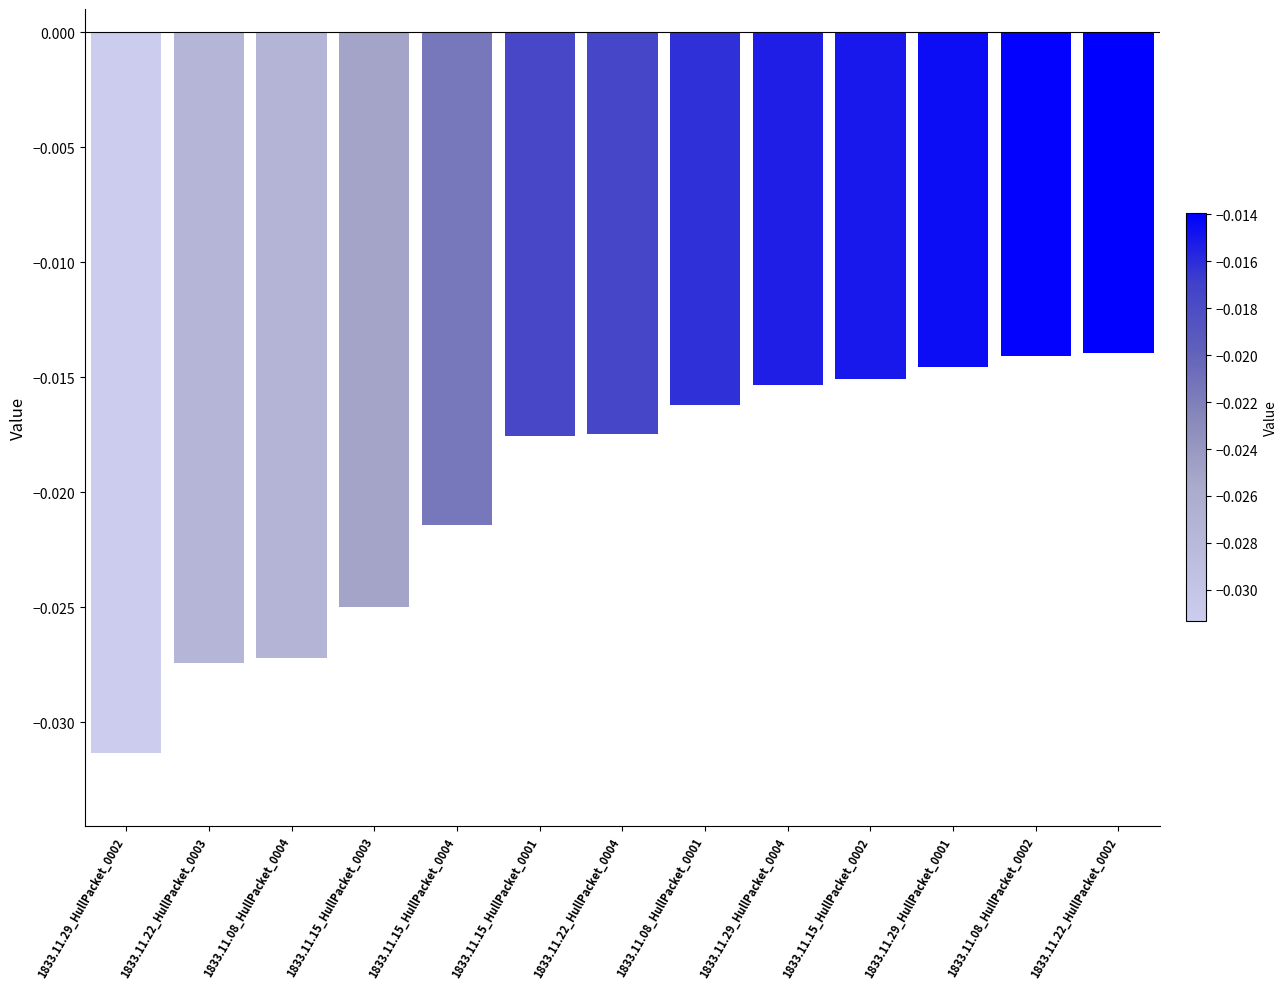

Does the chart contain stacked bars?

No